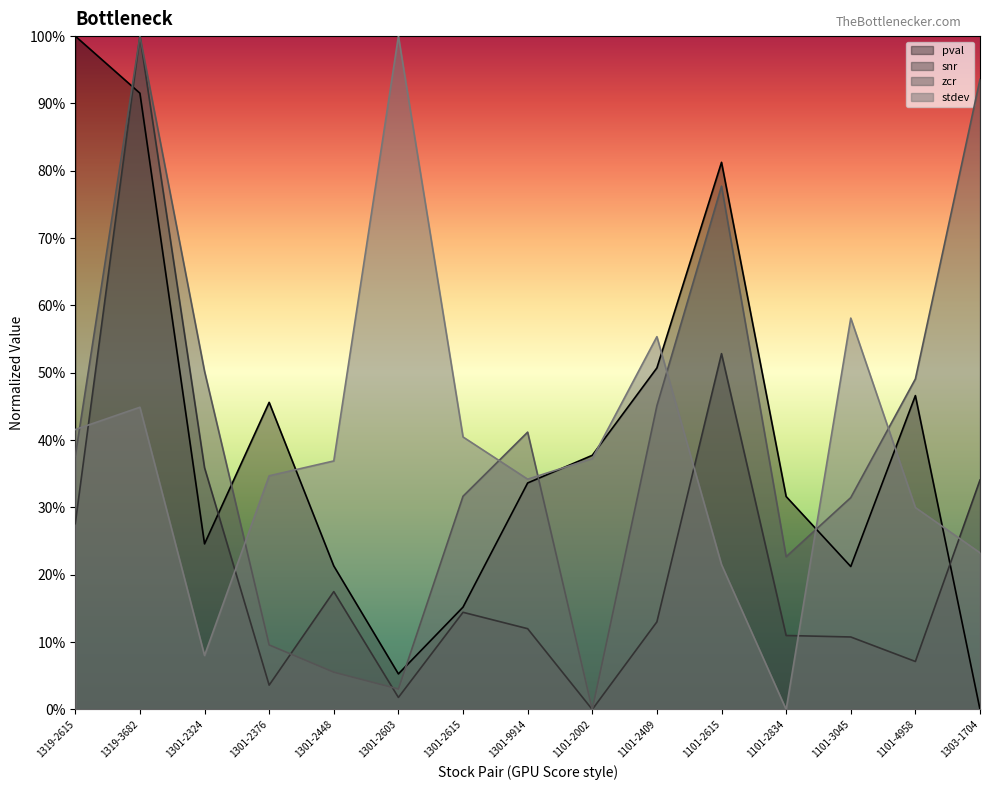

Which category has the lowest value across all series?

1303-1704